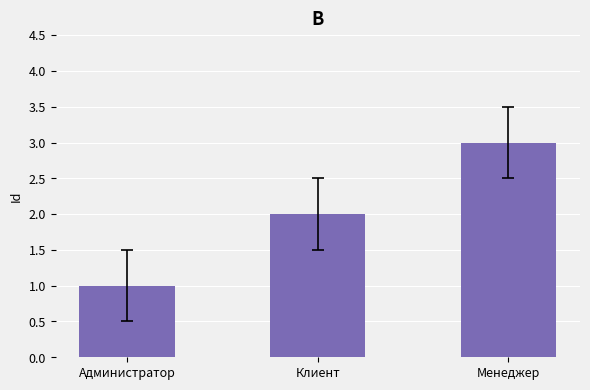

Reading left to right, transcribe all the data shown in this chart.

Администратор=1	Клиент=2	Менеджер=3